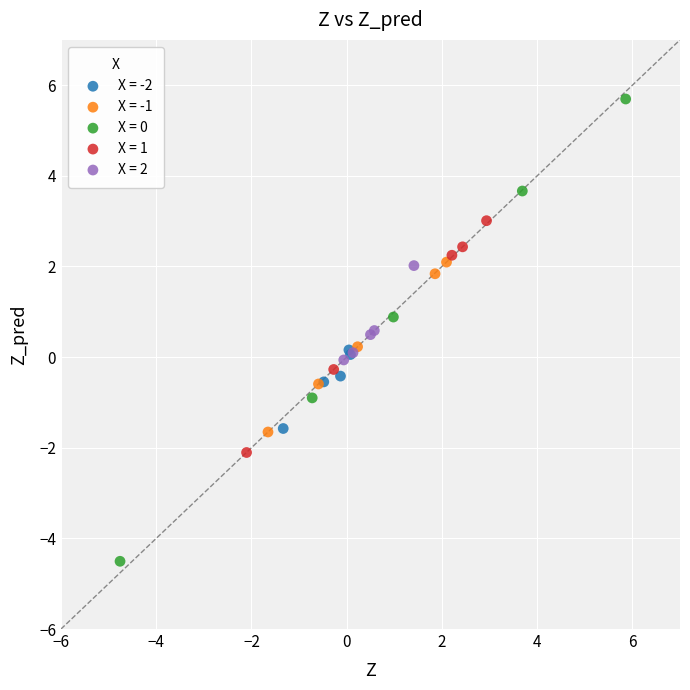

Which series contains the lowest Y value?

X = 0